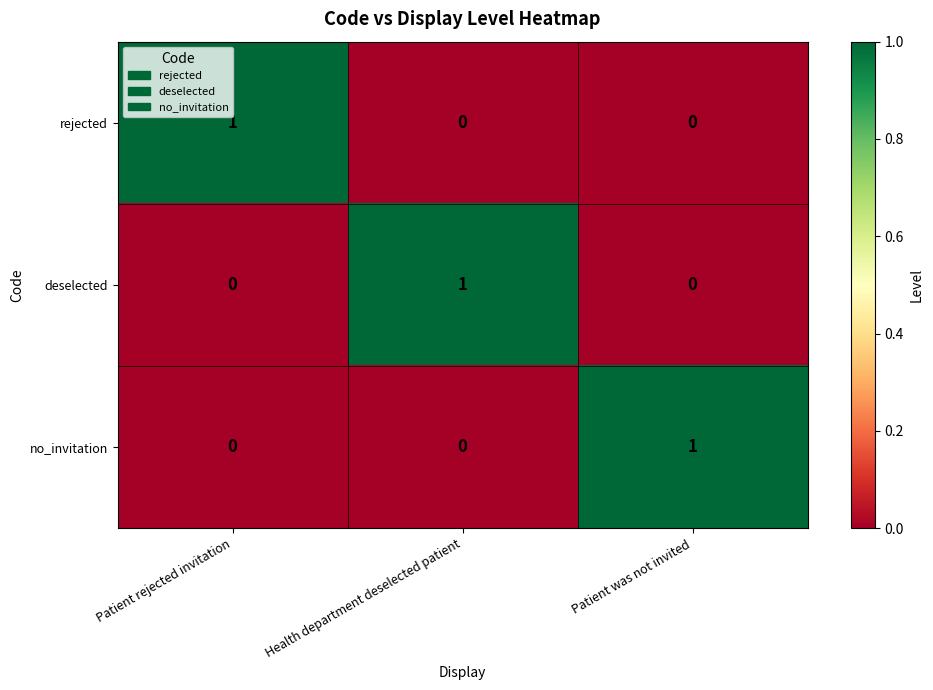

Which category has the highest value in the rejected series?

Patient rejected invitation